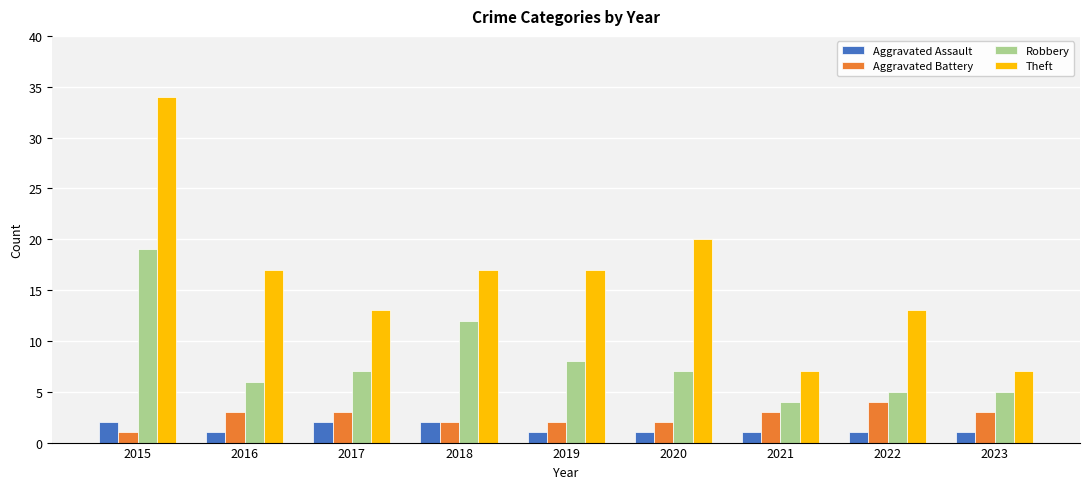

Reading left to right, list all the values displayed in this chart.

Aggravated Assault: 2015=2	2016=1	2017=2	2018=2	2019=1	2020=1	2021=1	2022=1	2023=1
Aggravated Battery: 2015=1	2016=3	2017=3	2018=2	2019=2	2020=2	2021=3	2022=4	2023=3
Robbery: 2015=19	2016=6	2017=7	2018=12	2019=8	2020=7	2021=4	2022=5	2023=5
Theft: 2015=34	2016=17	2017=13	2018=17	2019=17	2020=20	2021=7	2022=13	2023=7